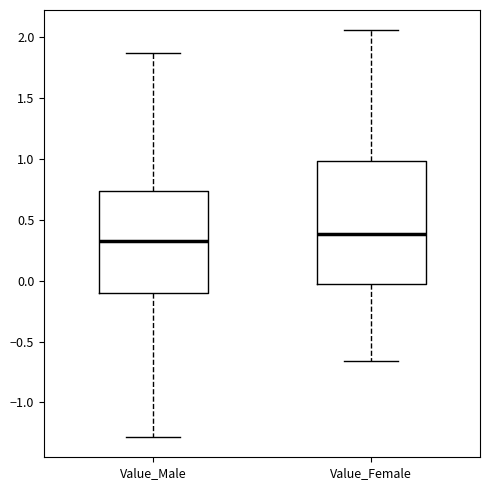

Comparing the boxes themselves (not the whiskers), which one is the tallest?

Value_Female